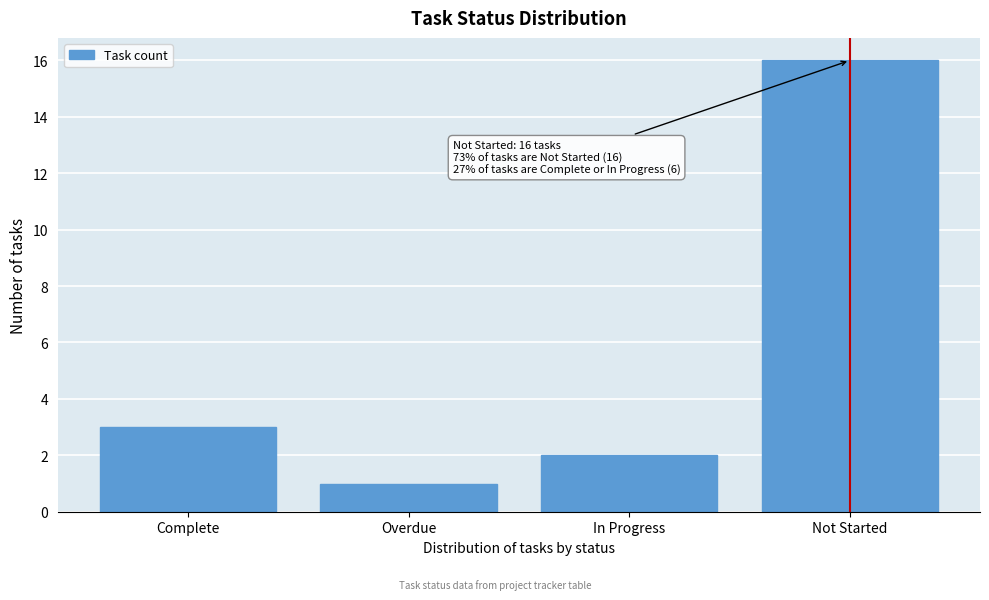

Reading left to right, transcribe all the data shown in this chart.

Complete=3	Overdue=1	In Progress=2	Not Started=16